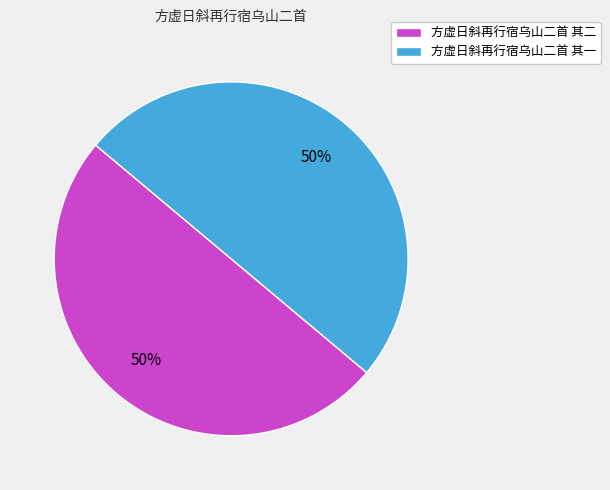

What percentage is the 方虚日斜再行宿乌山二首 其一 slice, to the nearest percent?

50%